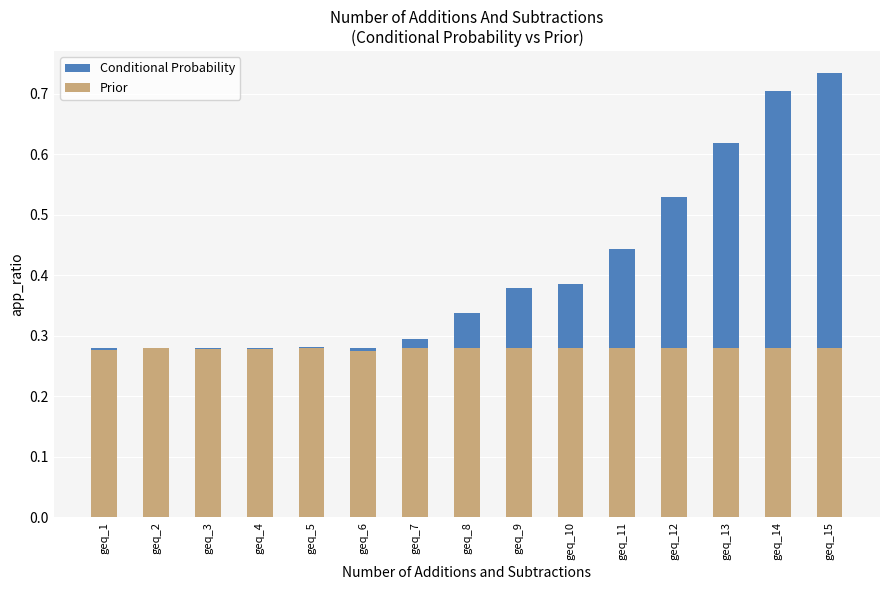

Count the number of data series in this chart.

2